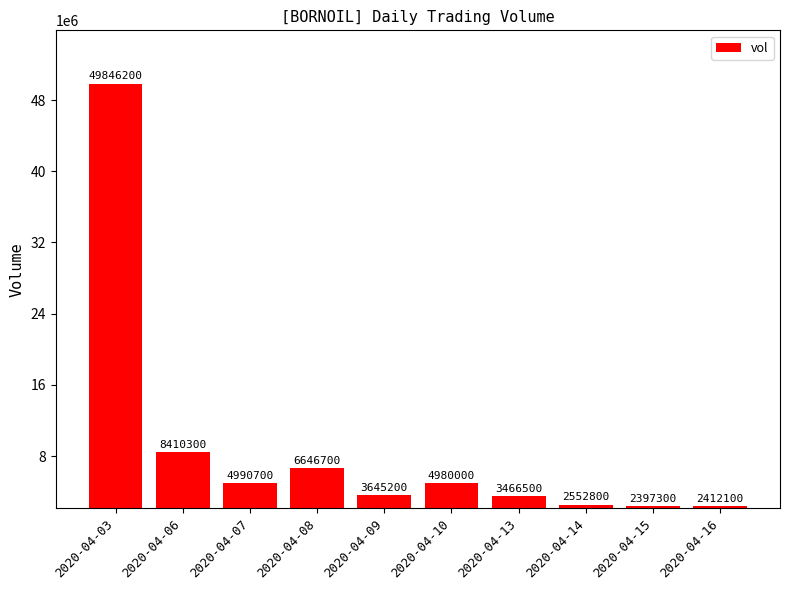

What is the average value?

8934780